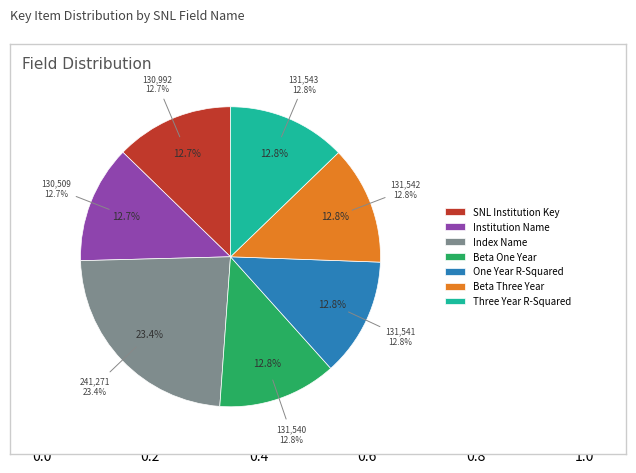

To the nearest percent, what portion does Institution Name represent?

13%